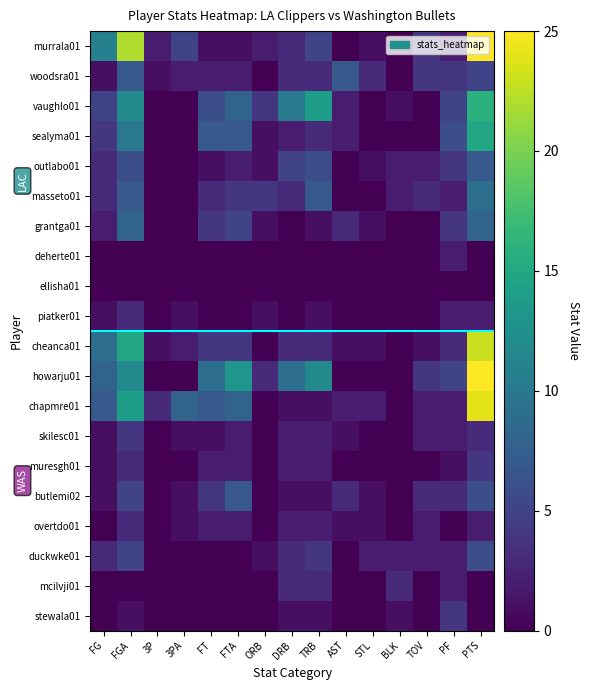

Which series has the largest total across all categories?

howarju01